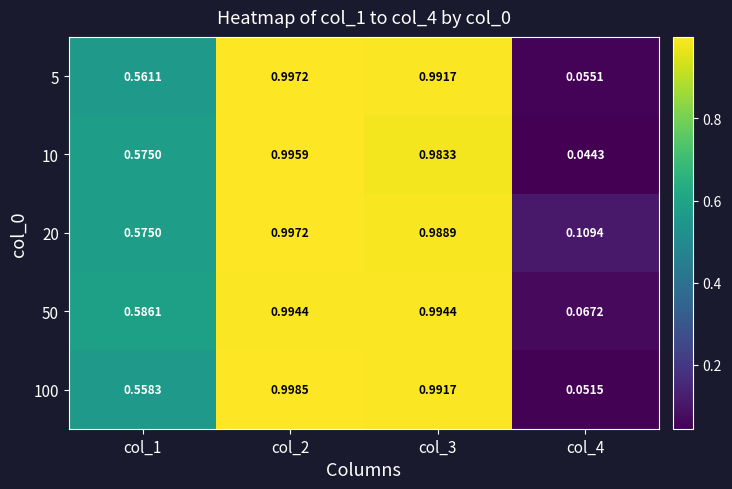

What is the total value across all series at col_1?

2.9